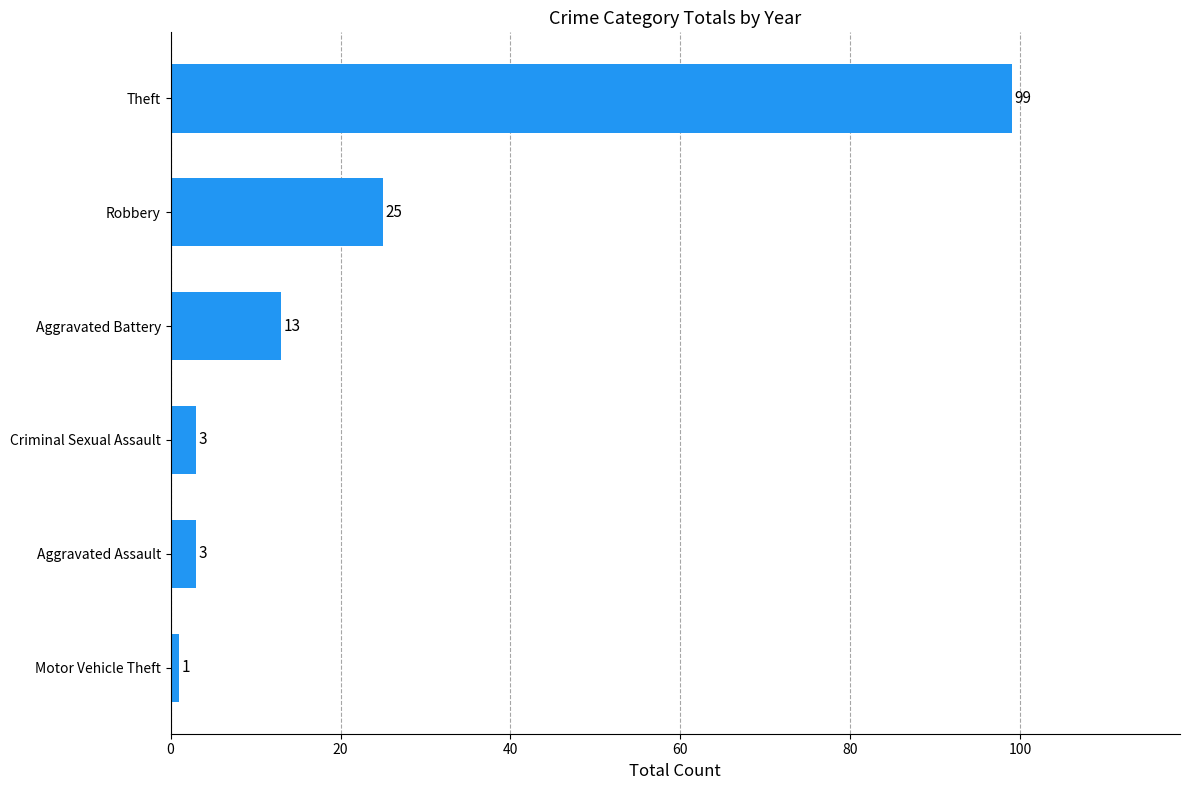

How many data points are less than 13?

3